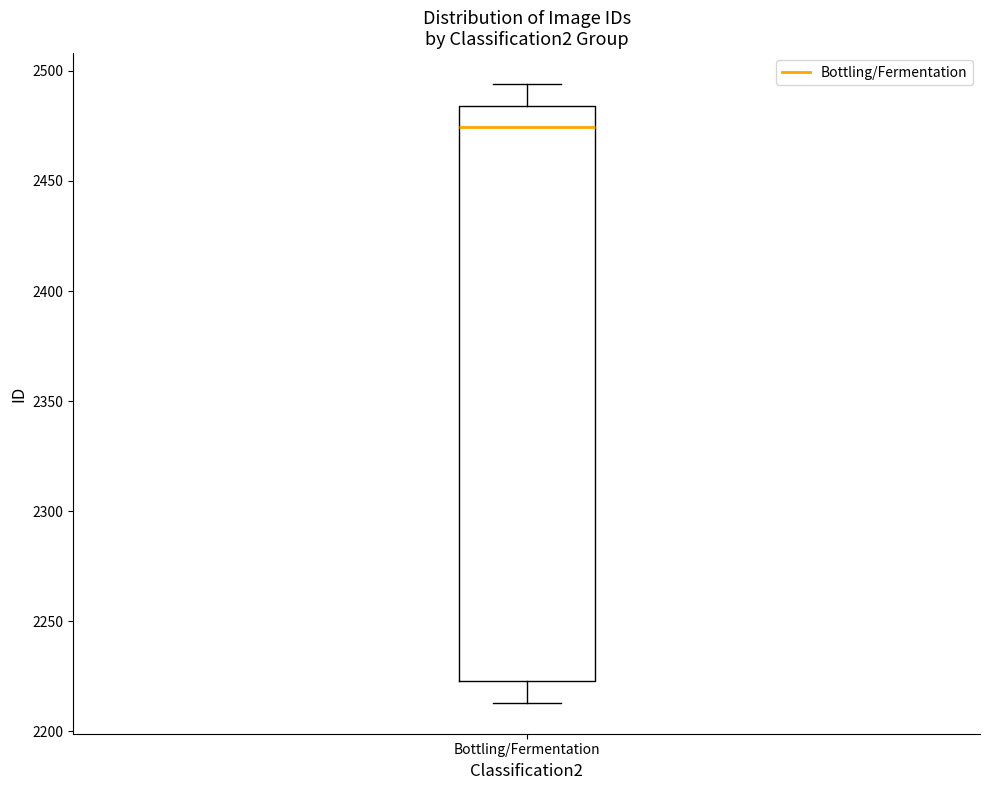

Where does the median line of the box for Bottling/Fermentation sit on the y-axis? The values are not printed on the chart, so give them approximately, as read against the axis.

2475